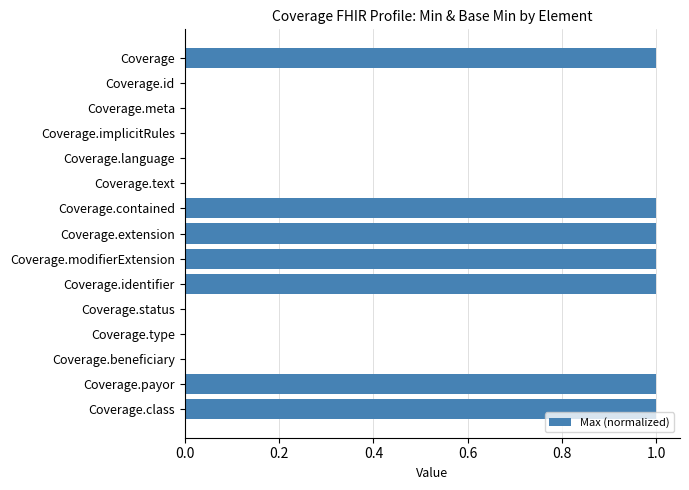

Approximately how many times larger is the value at Coverage.class compared to Coverage?

1.0